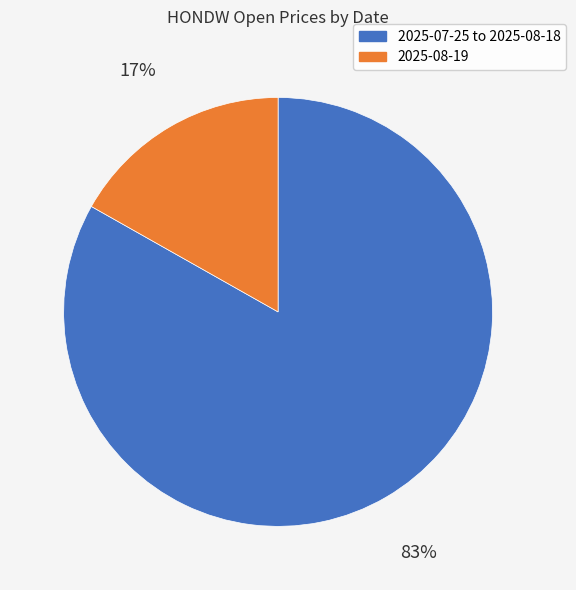

Does any single category account for the majority?

Yes